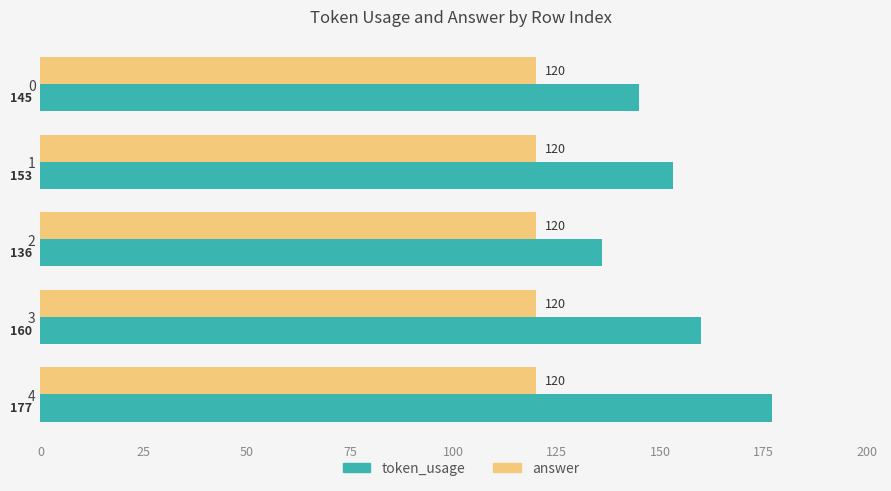

Rank the series by their maximum value, from lowest to highest.

answer, token_usage